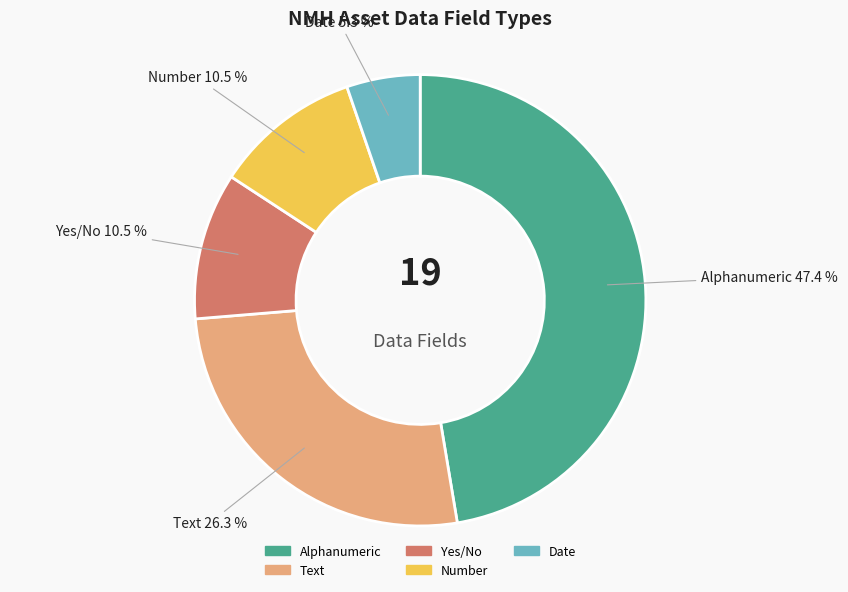

To the nearest percent, what portion does Alphanumeric represent?

47%